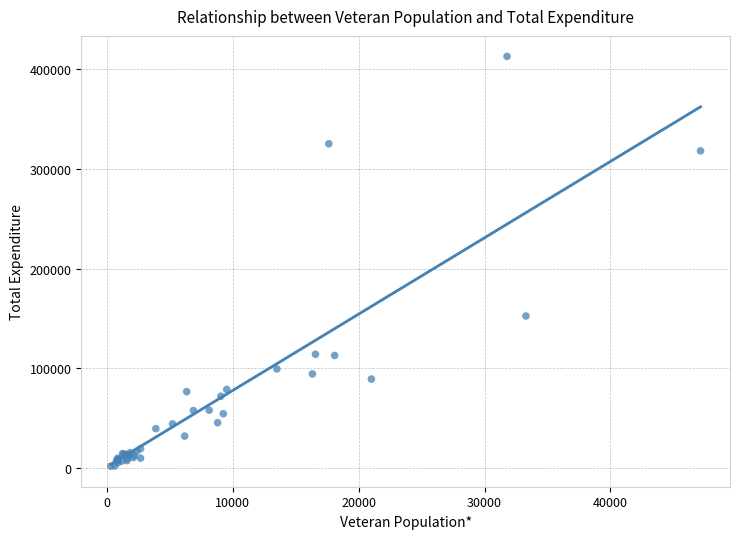

What Y value in the scatter plot is closest to 207493?

152569.0